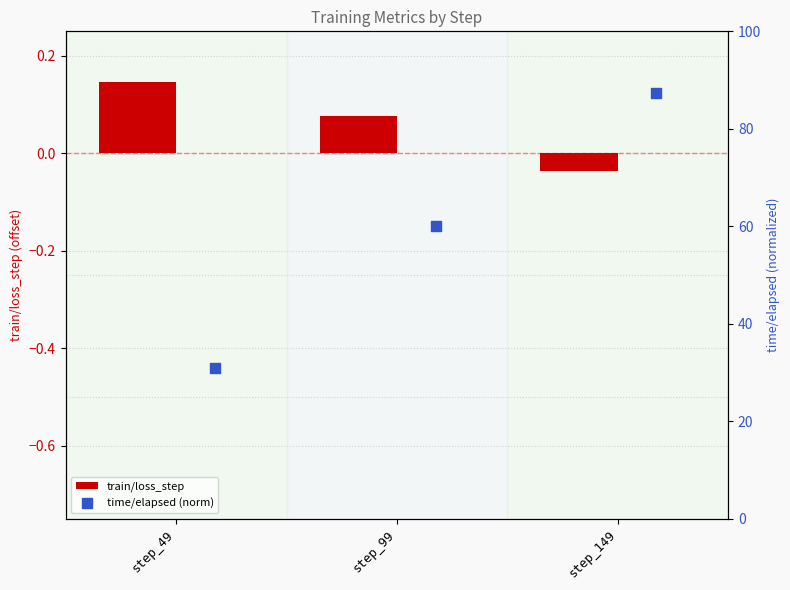

Which series has the largest total across all categories?

time/elapsed (norm)